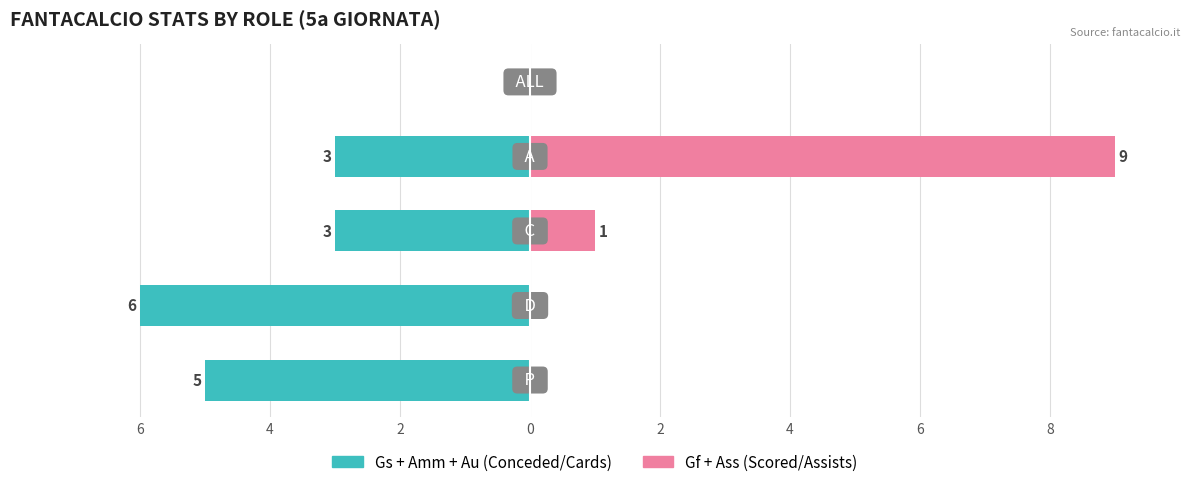

Which series has the largest range (max minus min)?

Gf+Ass (Scored/Assists)